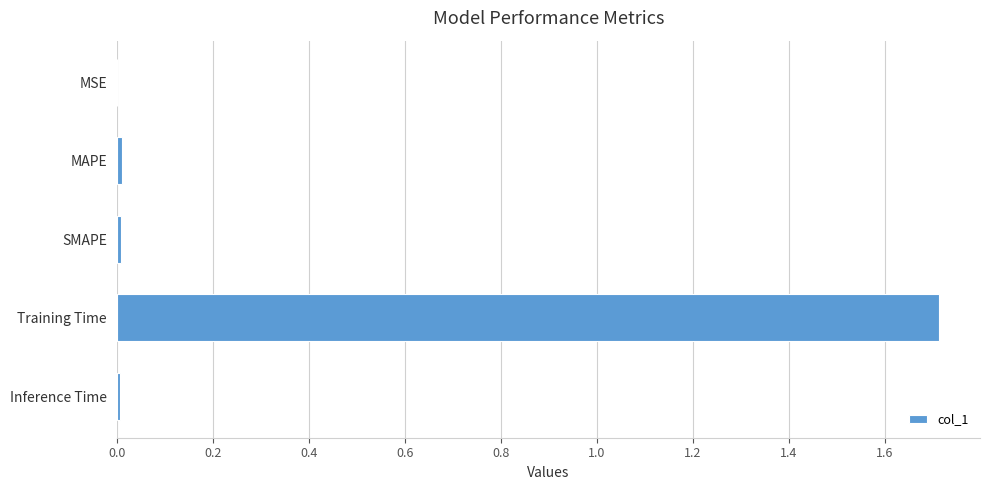

Which category has the highest value across all series?

Training Time